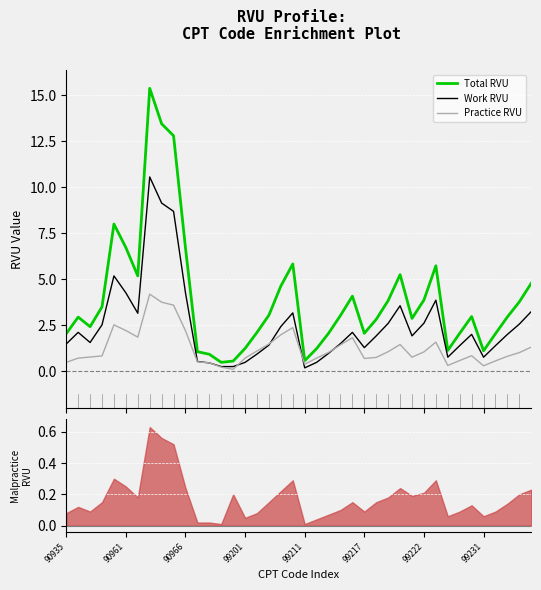

At how many categories does at least one series exceed 3?

19